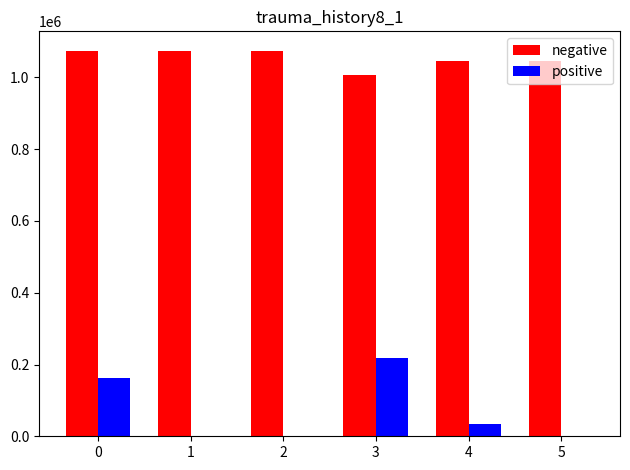

Which series changed the most between 1 and 3?

positive